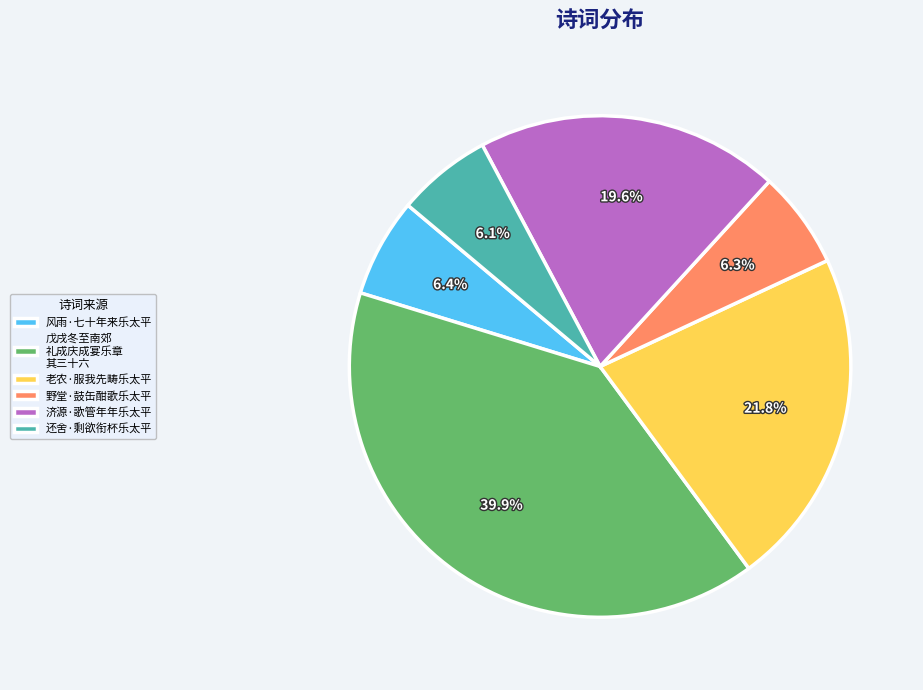

Which slice is the largest?

戊戌冬至南郊 礼成庆成宴乐章 其三十六